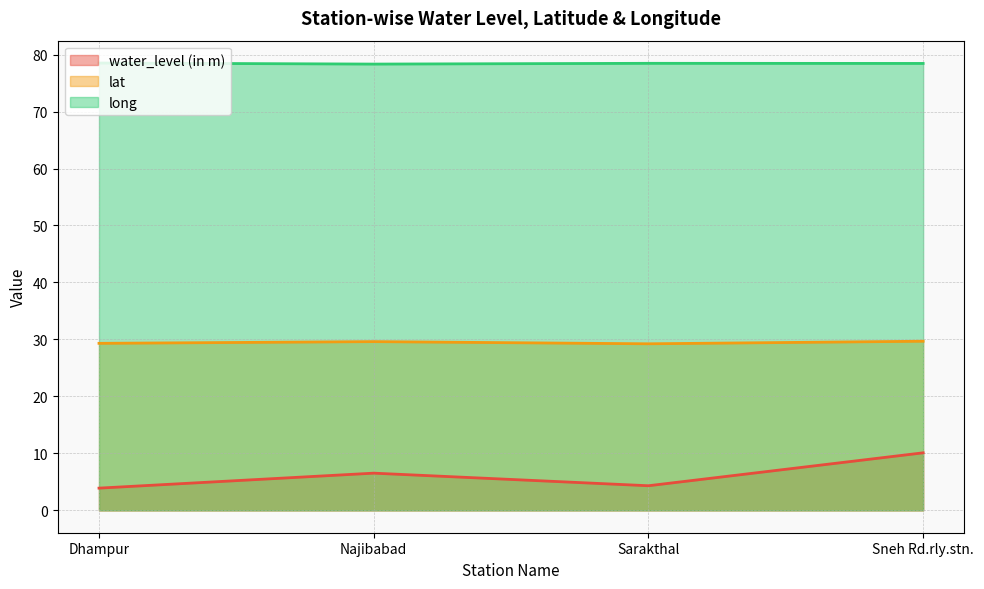

What position from the right is Dhampur?

4